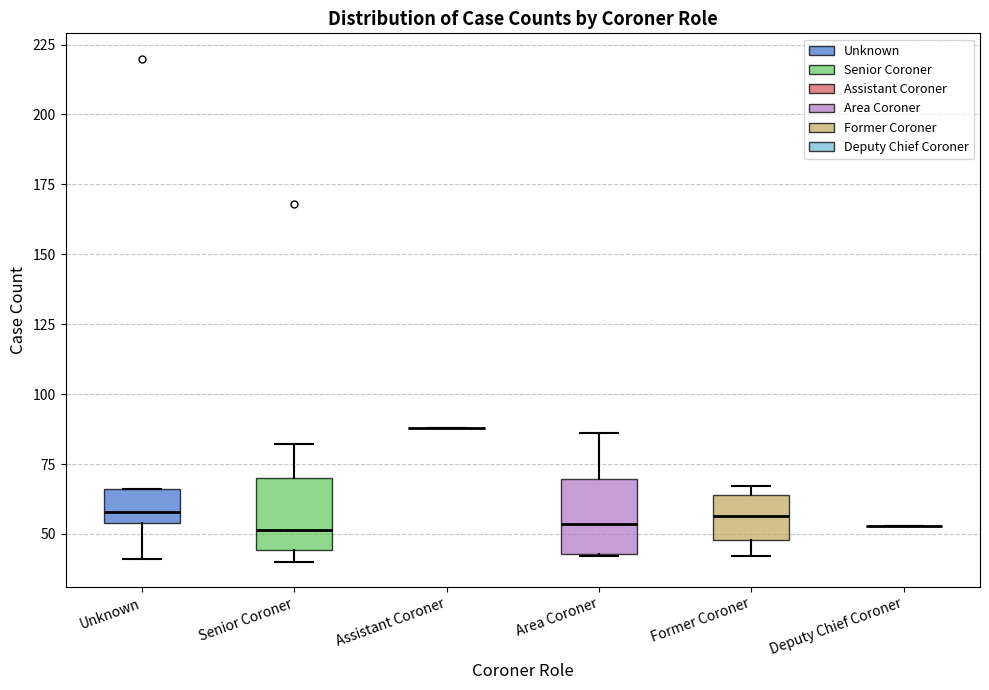

Where does the lower whisker of the box for Unknown end on the y-axis? The values are not printed on the chart, so give them approximately, as read against the axis.

40